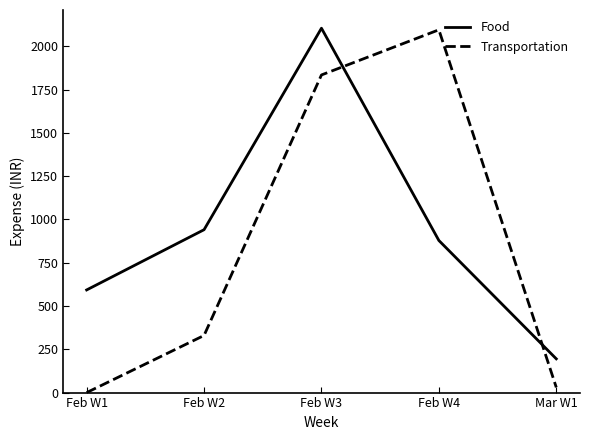

Which series ends up on top after the final intersection of Transportation and Food?

Food